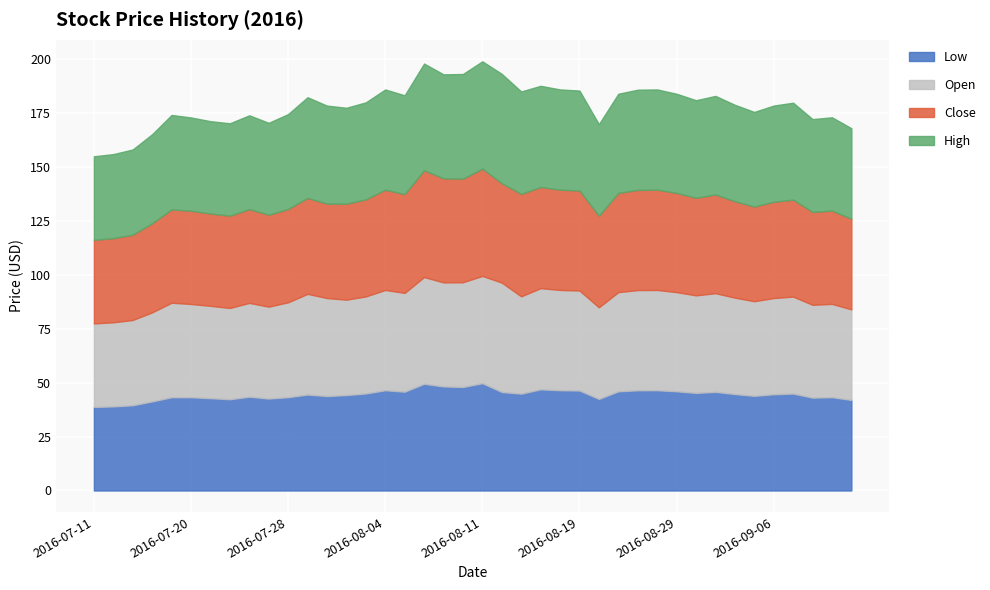

Which series changed the most between 2016-08-29 and 2016-09-08?

Low